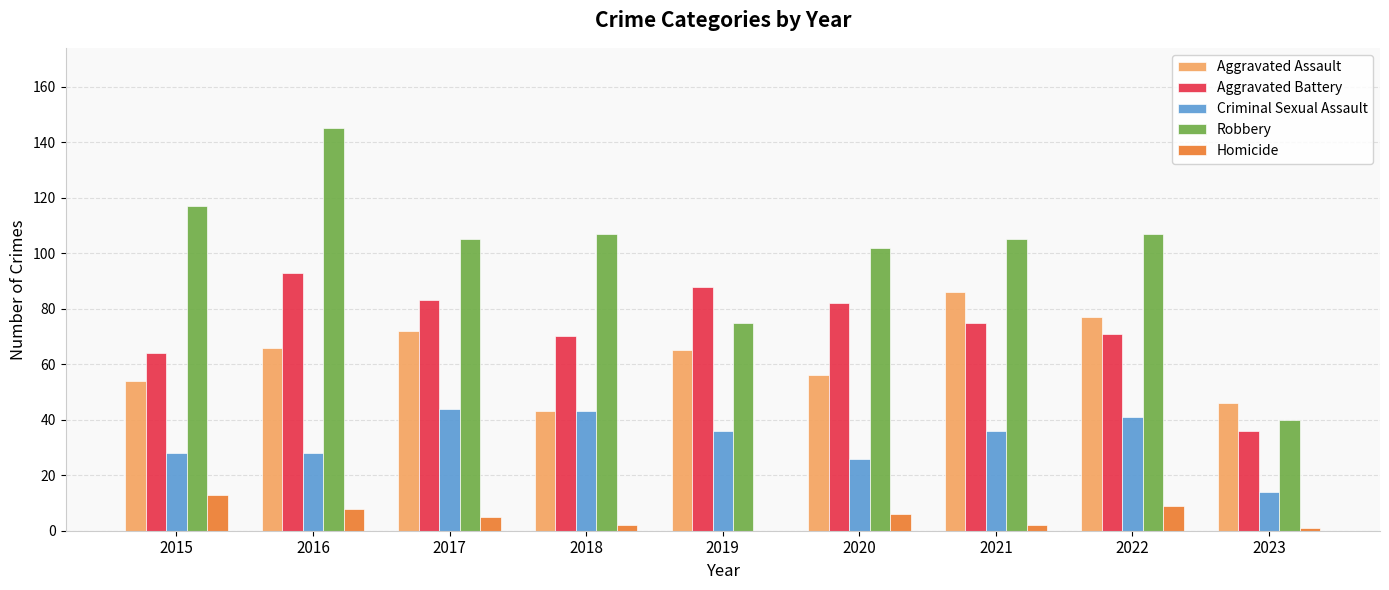

Reading left to right, extract all data points from this chart.

Aggravated Assault: 2015=54	2016=66	2017=72	2018=43	2019=65	2020=56	2021=86	2022=77	2023=46
Aggravated Battery: 2015=64	2016=93	2017=83	2018=70	2019=88	2020=82	2021=75	2022=71	2023=36
Criminal Sexual Assault: 2015=28	2016=28	2017=44	2018=43	2019=36	2020=26	2021=36	2022=41	2023=14
Robbery: 2015=117	2016=145	2017=105	2018=107	2019=75	2020=102	2021=105	2022=107	2023=40
Homicide: 2015=13	2016=8	2017=5	2018=2	2019=0	2020=6	2021=2	2022=9	2023=1